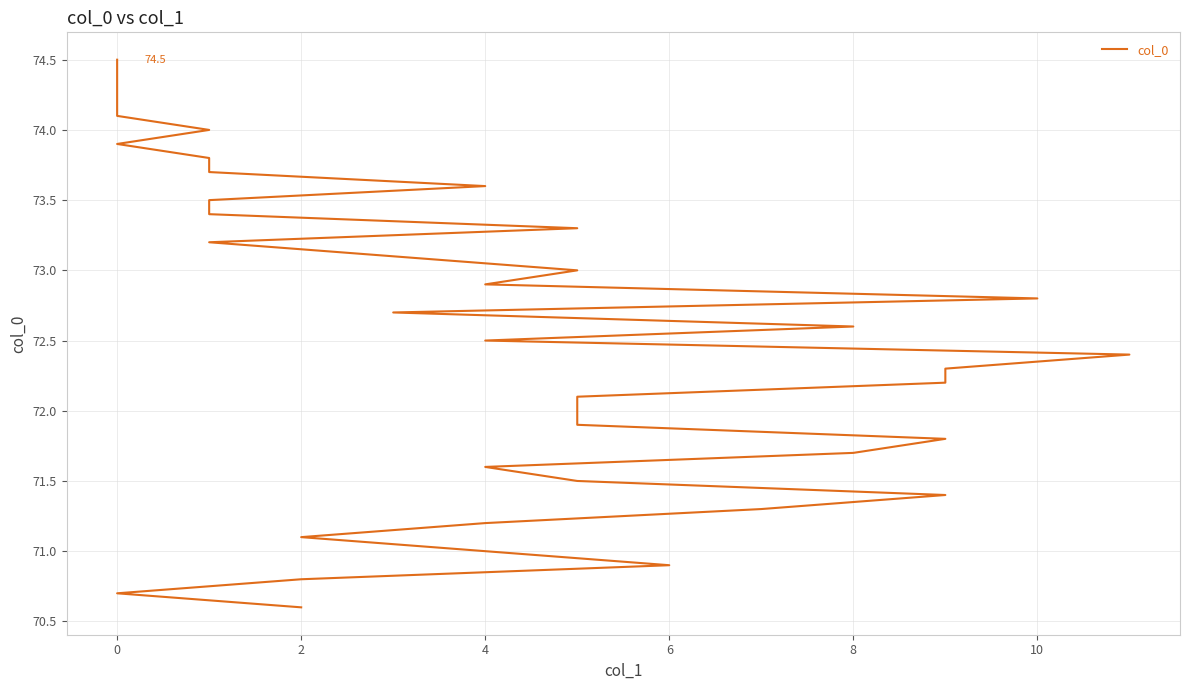

How many data points does each series have?

40